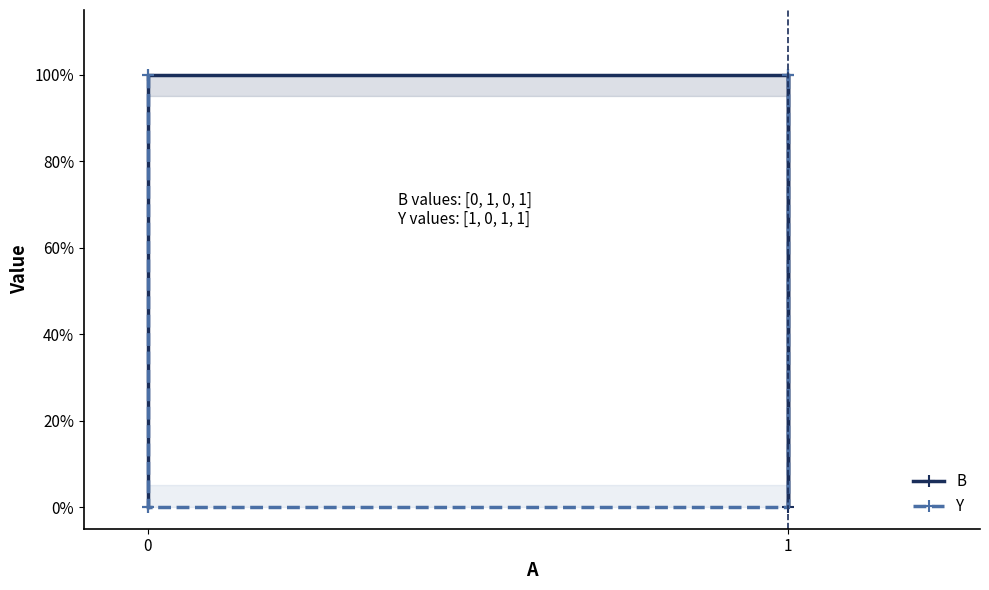

List the labels in order of Y value, largest first.

0, 1, 1, 0